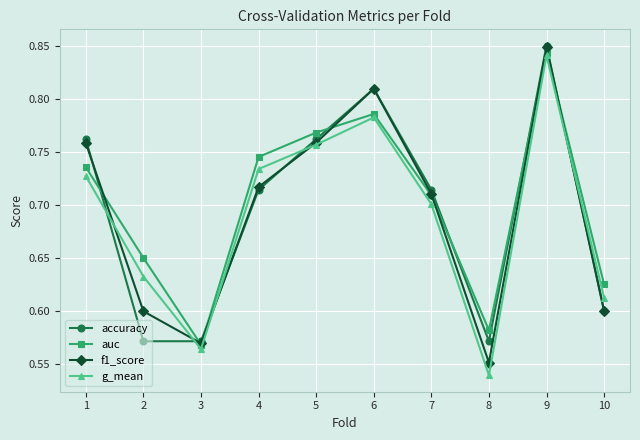

Which series has the widest spread of values?

g_mean